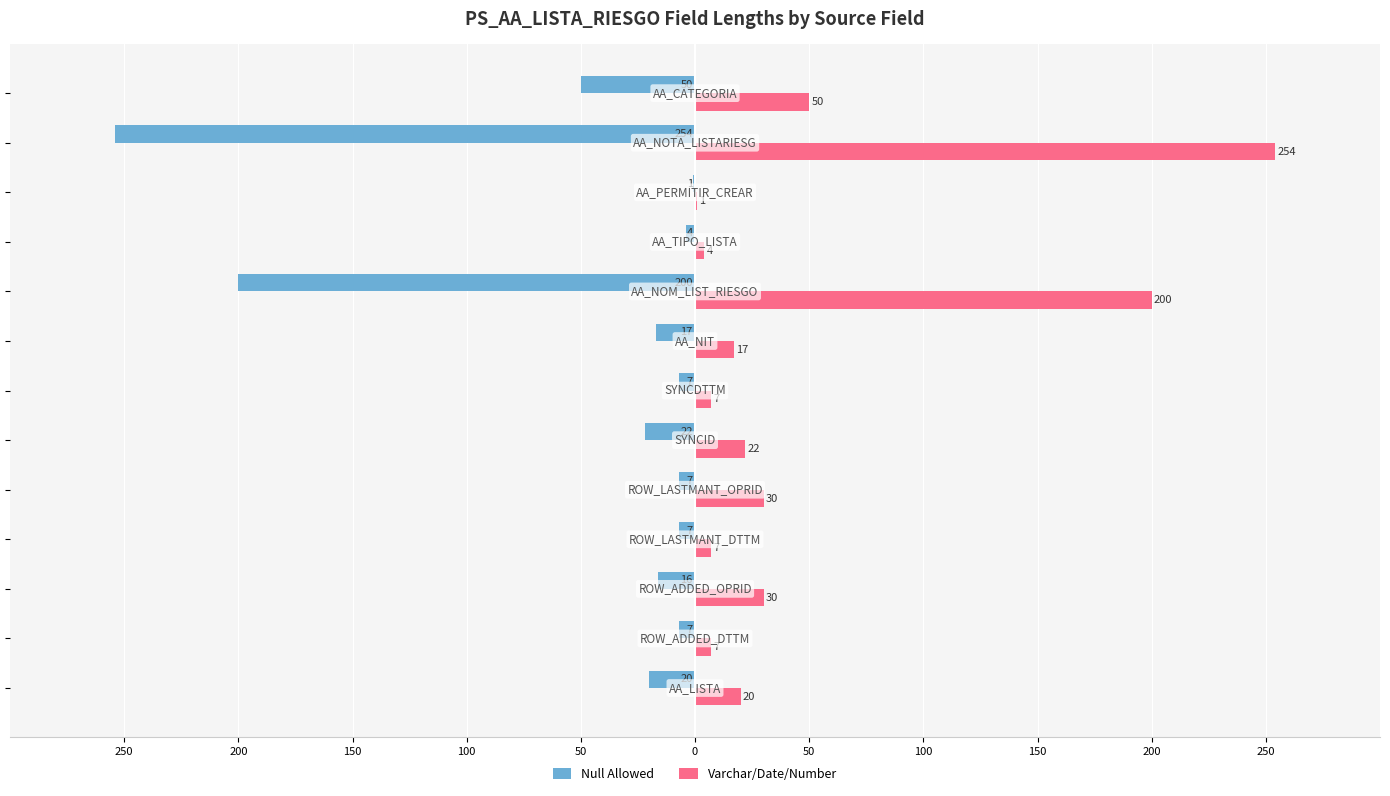

What is the sum of all Null Allowed values?

-612